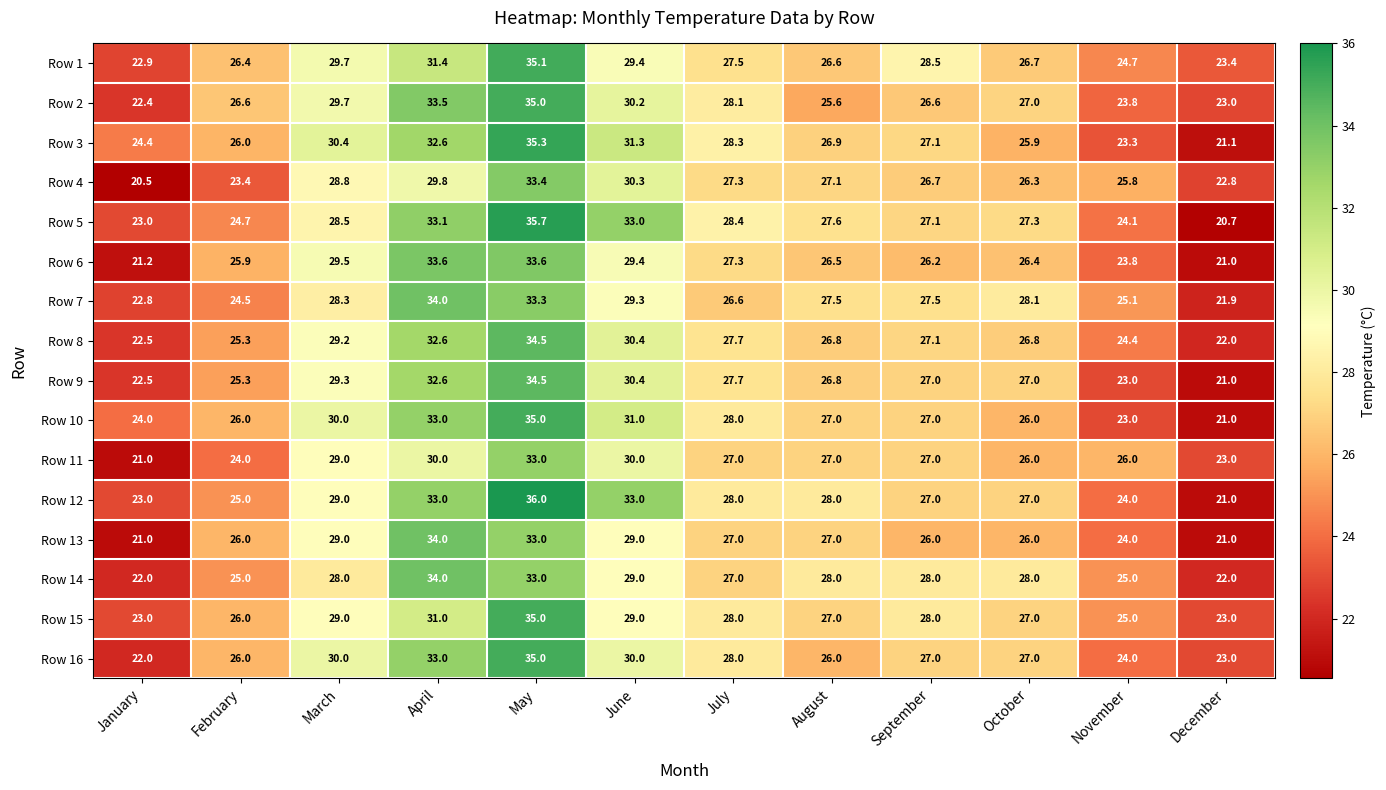

At which category is the sum across all series the highest?

May